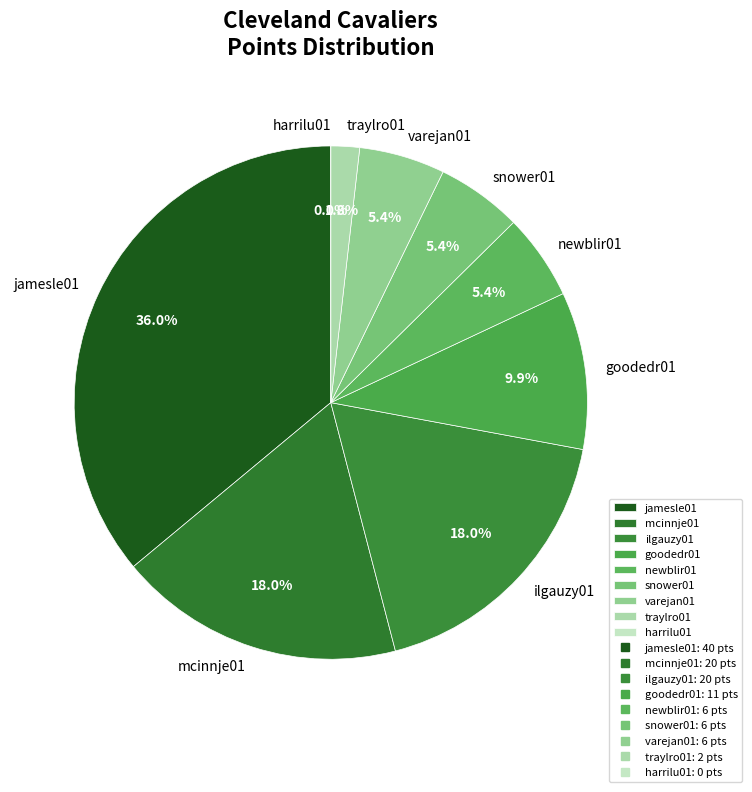

To the nearest percent, what portion does snower01 represent?

5%